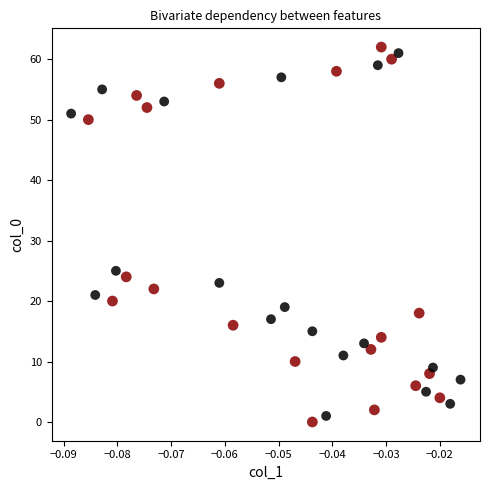

What Y value in the scatter plot is closest to 31?

25